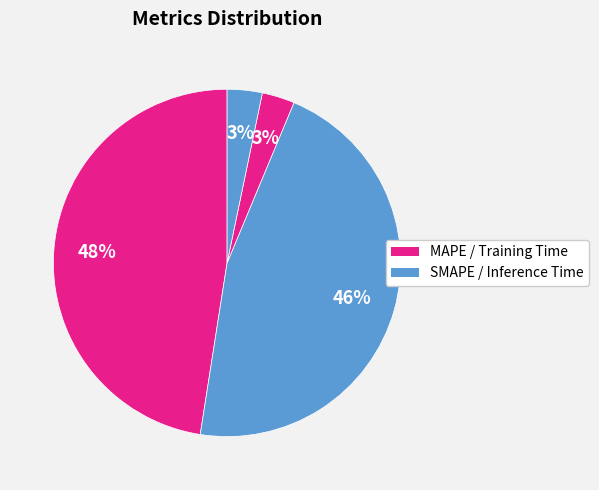

To the nearest percent, what is the average slice percentage?

25%